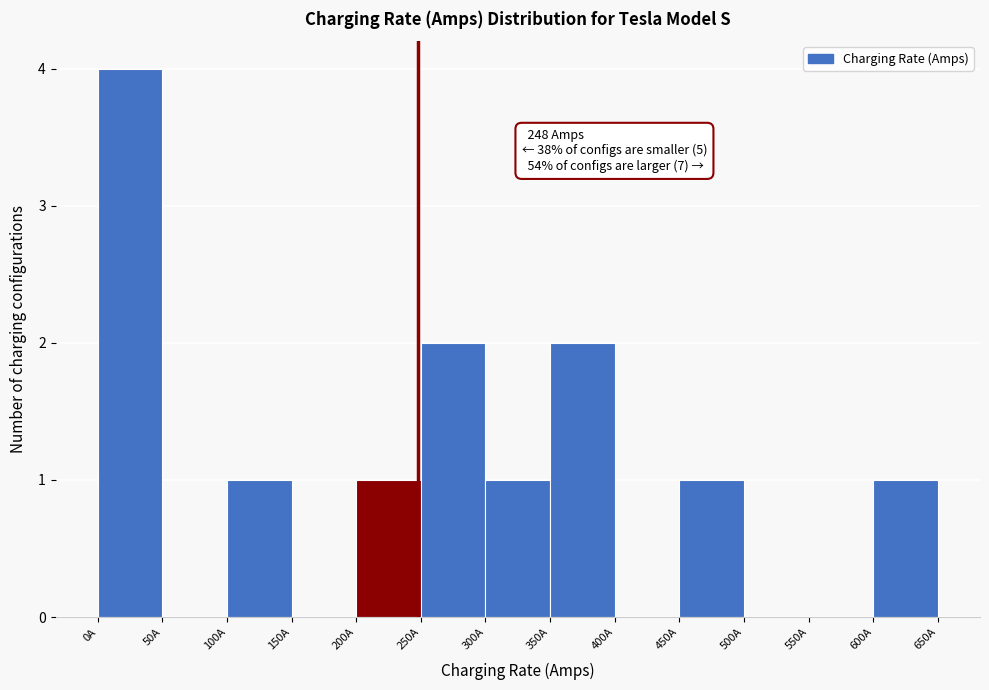

Over which range of the x-axis is the bar tallest?

0 to 50